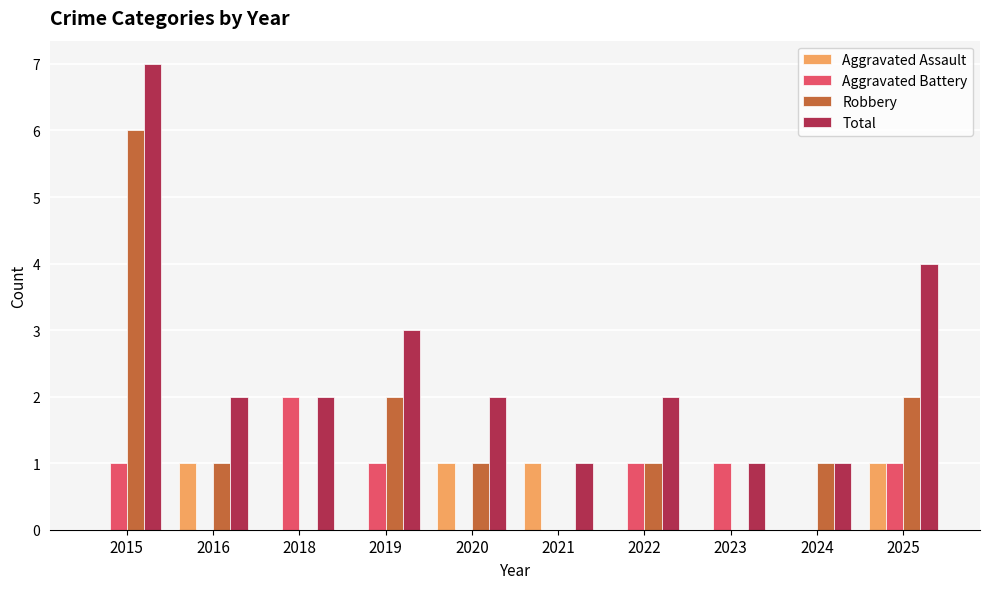

What is the spread (max minus min) of values at 2020?

2